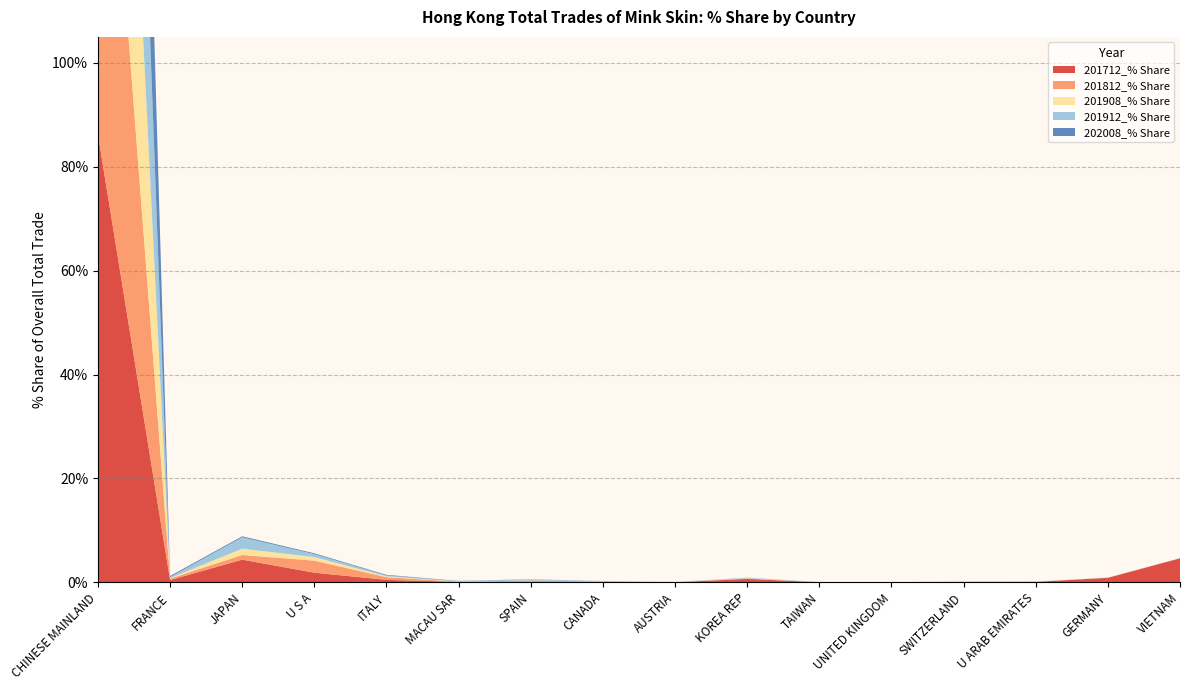

Reading left to right, what are all the values shown in this chart?

201712_% Share: 86.2	0.4	4.4	1.9	0.5	0.1	0.1	0.1	0.0	0.7	0.0	0.0	0.0	0.1	0.9	4.6
201812_% Share: 95.4	0.3	0.9	2.3	0.5	0.1	0.3	0.1	0.0	0.1	0.0	0.0	0.0	0.0	0.0	0.0
201908_% Share: 97.5	0.1	1.2	0.7	0.2	0.0	0.0	0.0	0.0	0.0	0.0	0.0	0.1	0.0	0.0	0.0
201912_% Share: 96.3	0.2	2.2	0.6	0.2	0.0	0.2	0.0	0.0	0.1	0.0	0.0	0.1	0.0	0.0	0.0
202008_% Share: 99.2	0.2	0.2	0.2	0.1	0.1	0.0	0.0	0.0	0.0	0.0	0.0	0.0	0.0	0.0	0.0